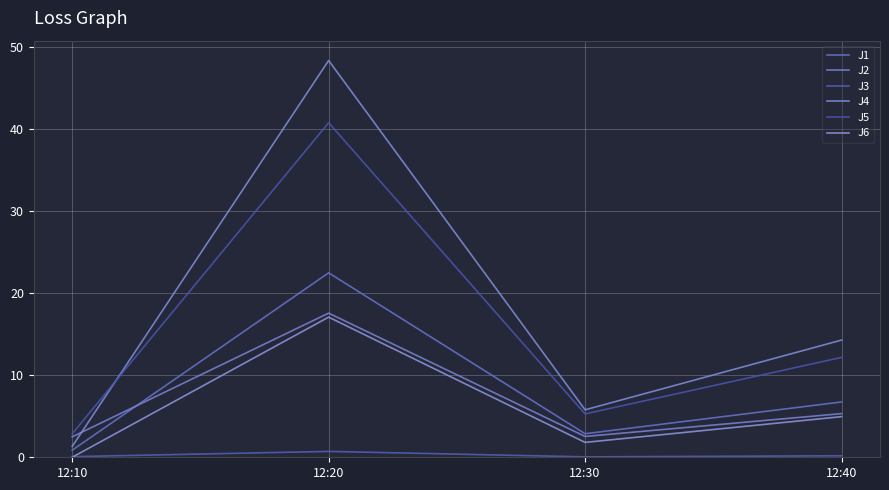

Which series has the largest range (max minus min)?

J4